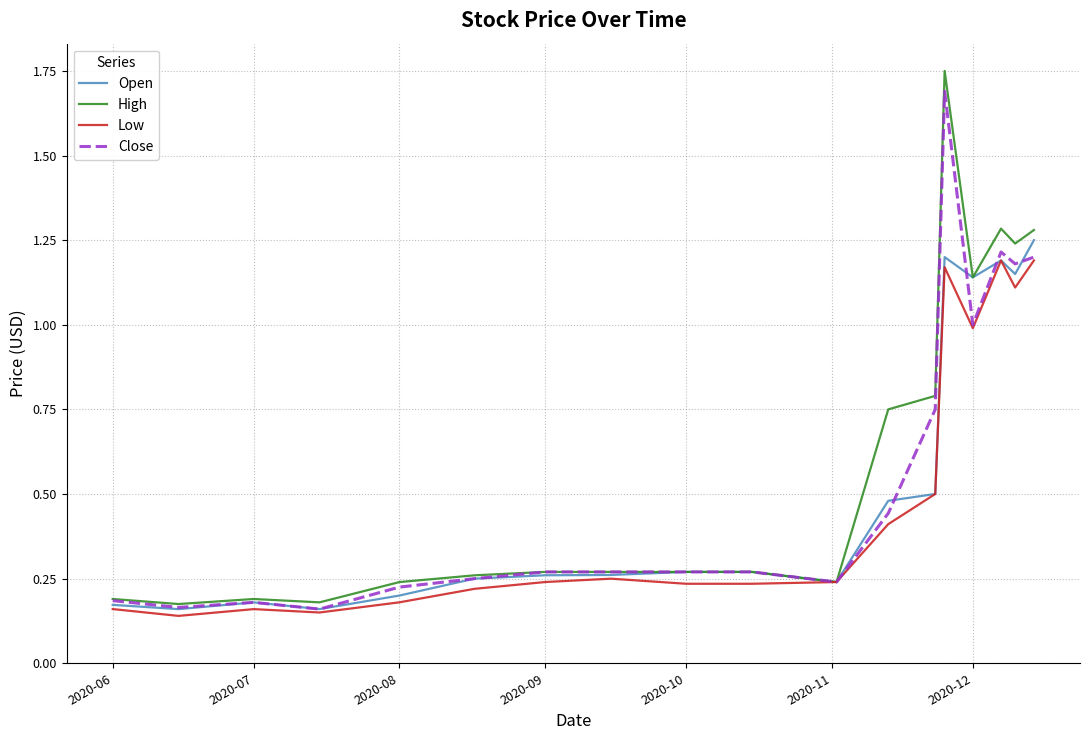

Which series has the largest range (max minus min)?

High